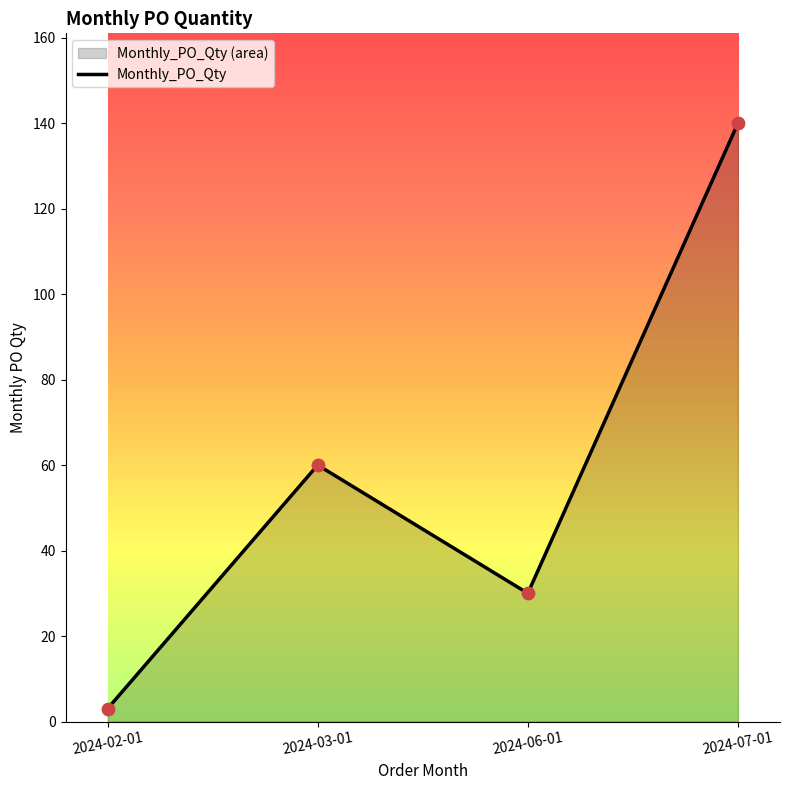

What is the change in value from 2024-02-01 to 2024-06-01?

+27